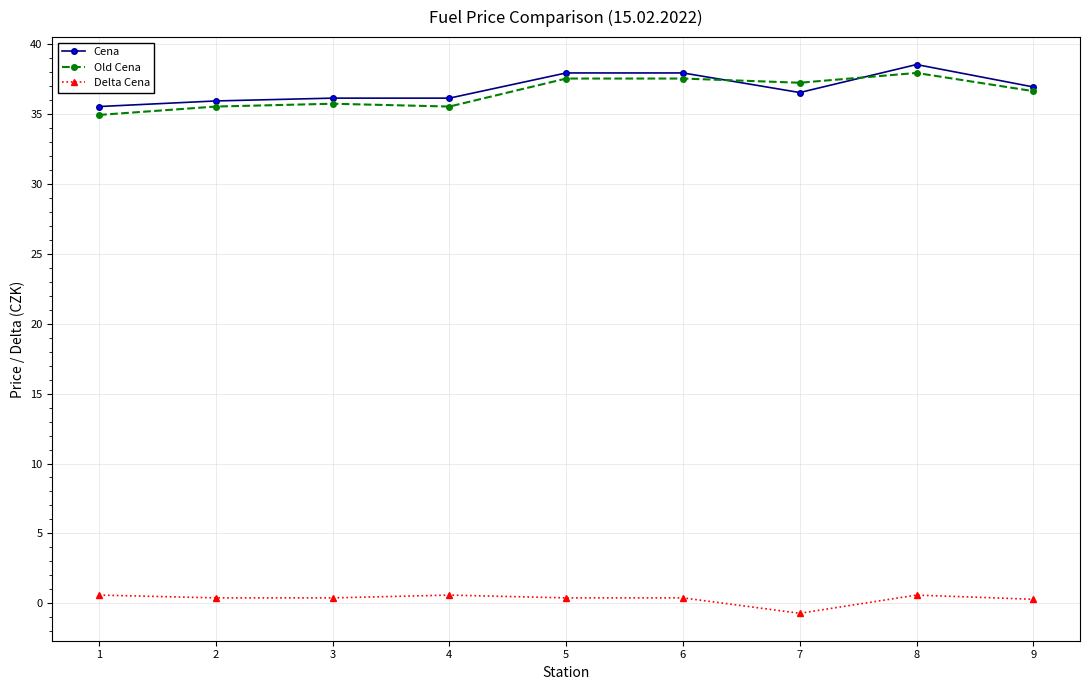

What is the value of the Cena point at the 9th from the left?

36.9